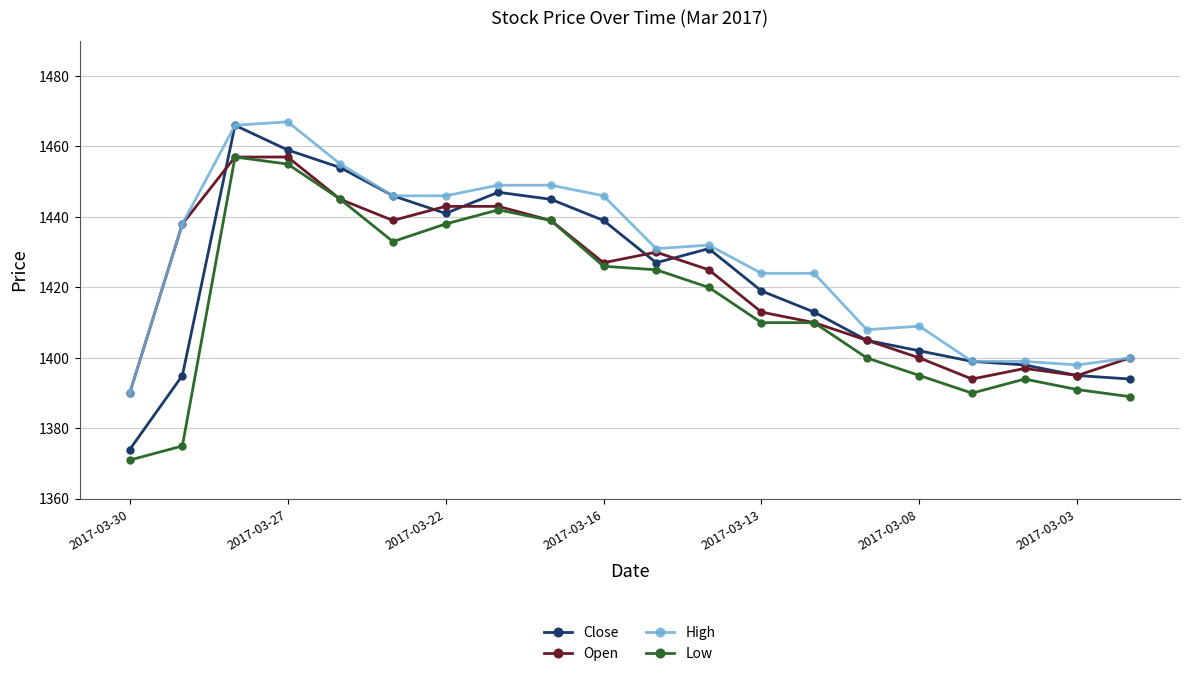

Which series has the largest total across all categories?

High